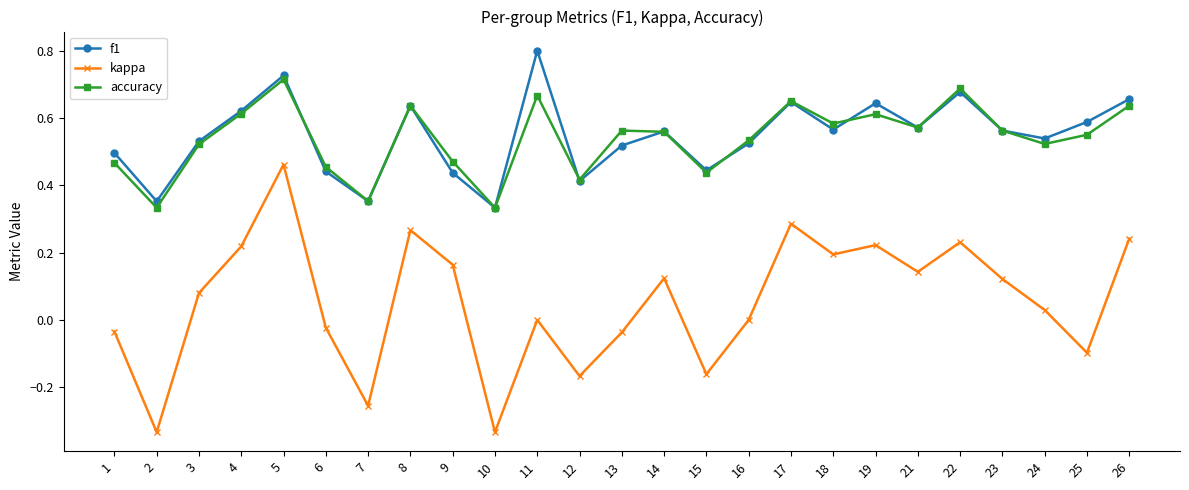

Is it true that kappa equals -0.1 at 25?

True